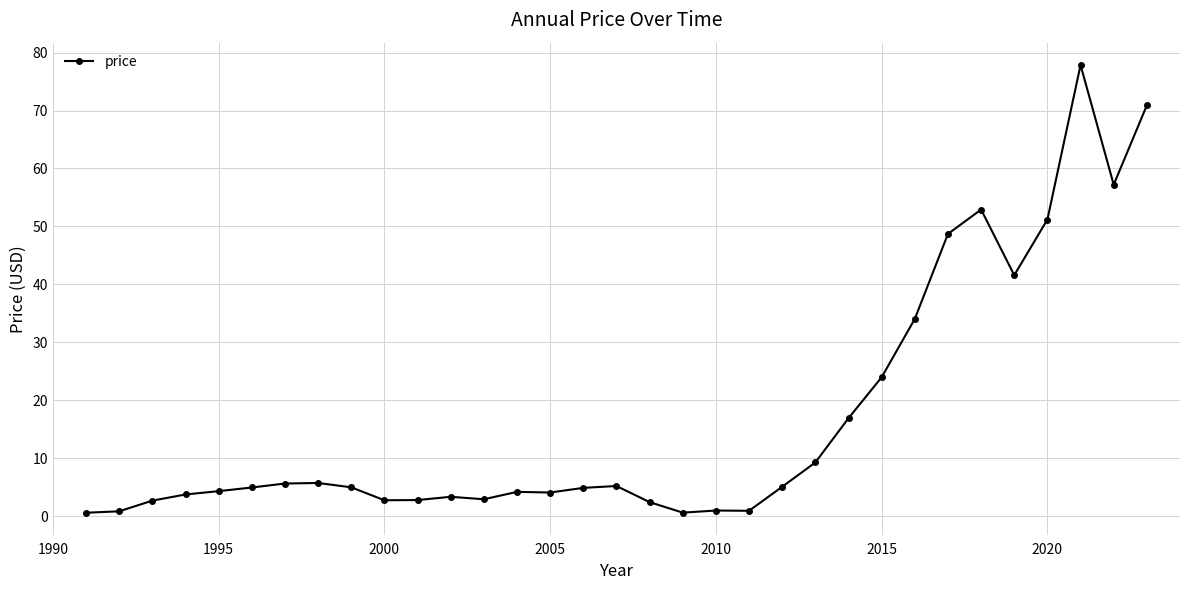

What is the difference between the maximum and second lowest values?

77.2